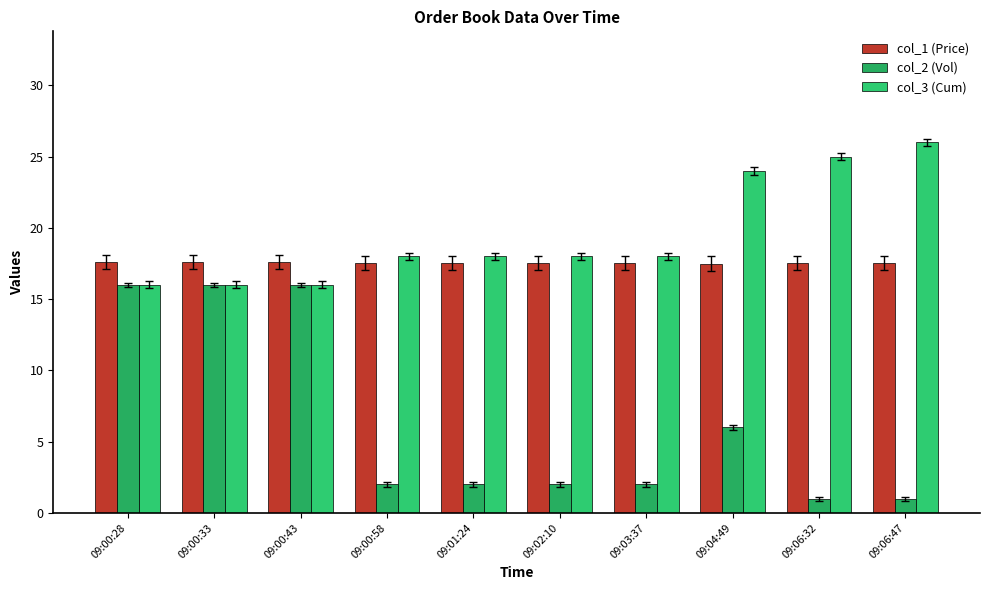

Are the bars grouped side by side (vs. stacked)?

Yes